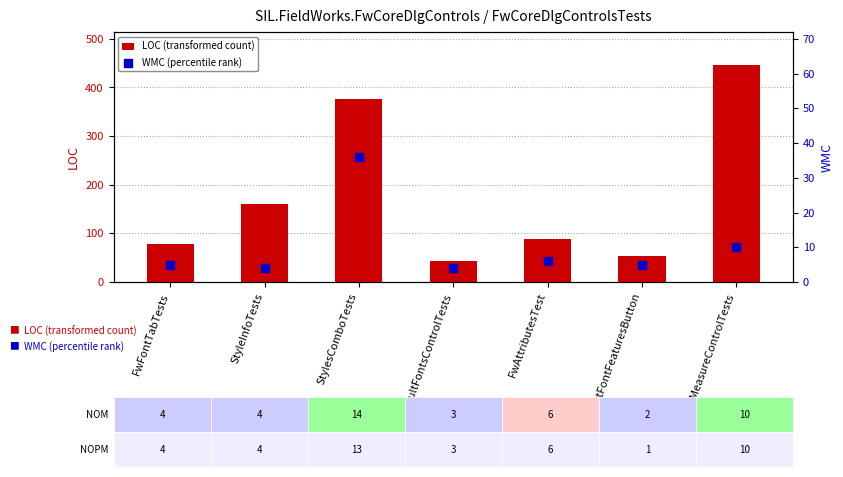

What are all the series names shown in the legend?

LOC (transformed count), WMC (percentile rank)